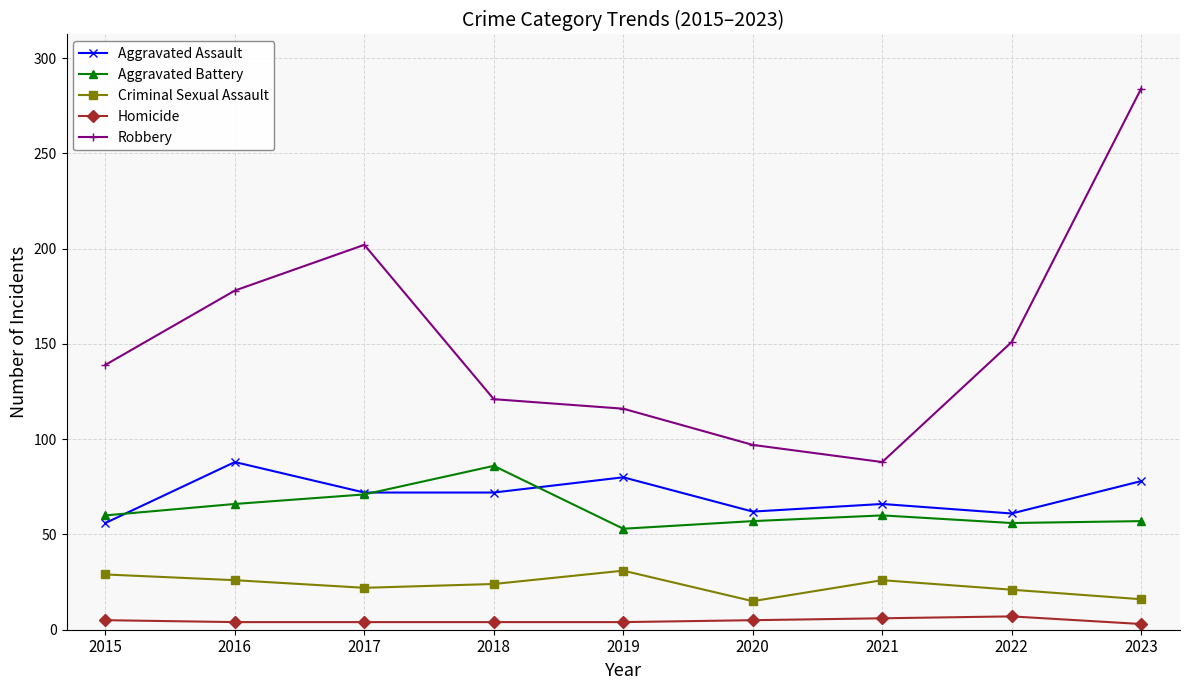

Which series has the largest total across all categories?

Robbery